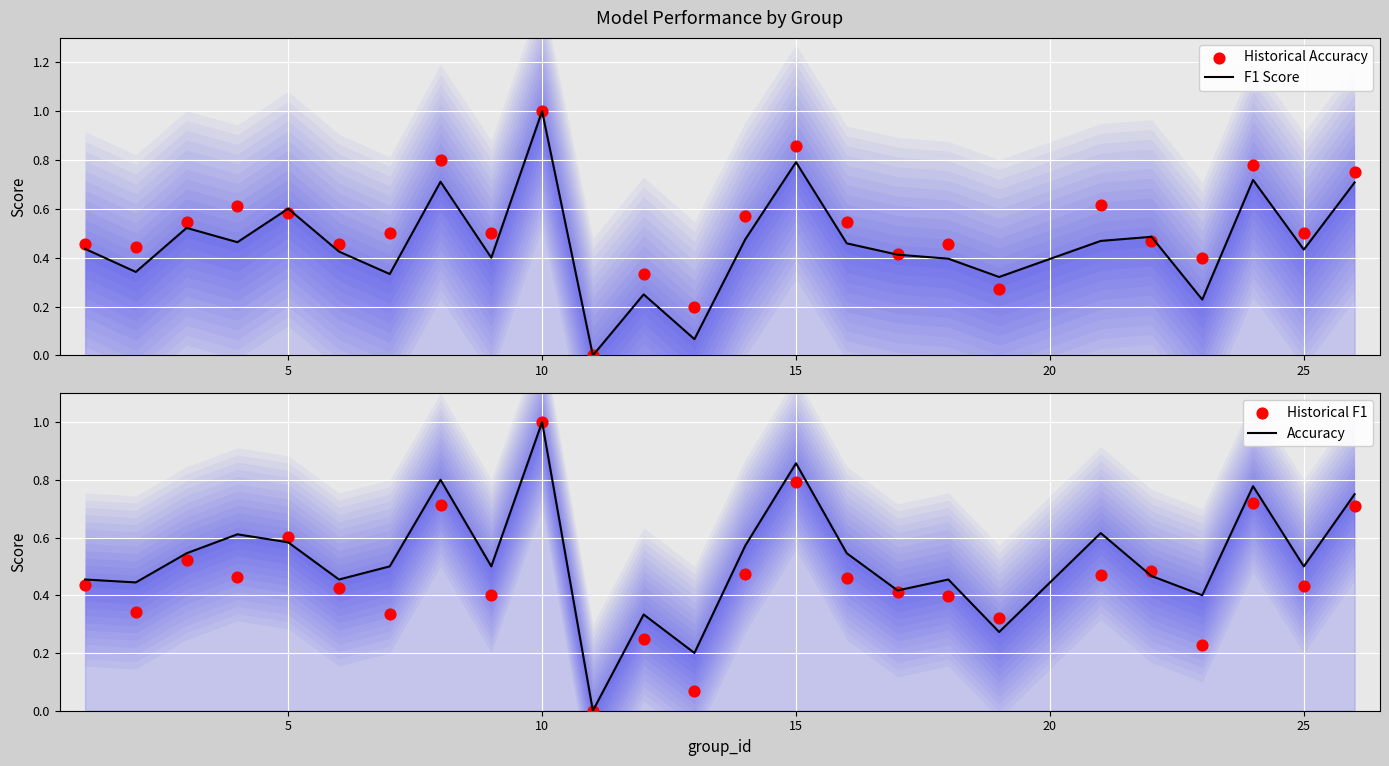

Which series has the largest total across all categories?

Historical Accuracy